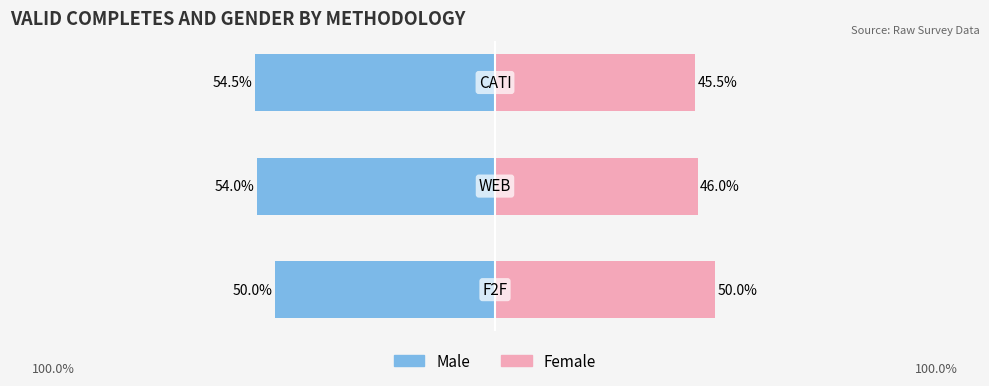

What is the label of the 2nd bar from the left?

WEB